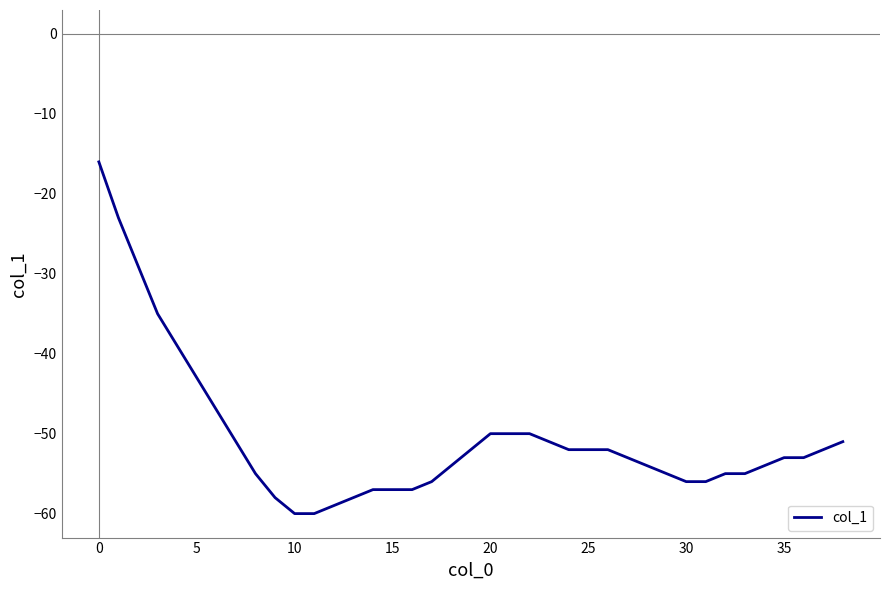

What is the minimum value shown in the chart?

-60